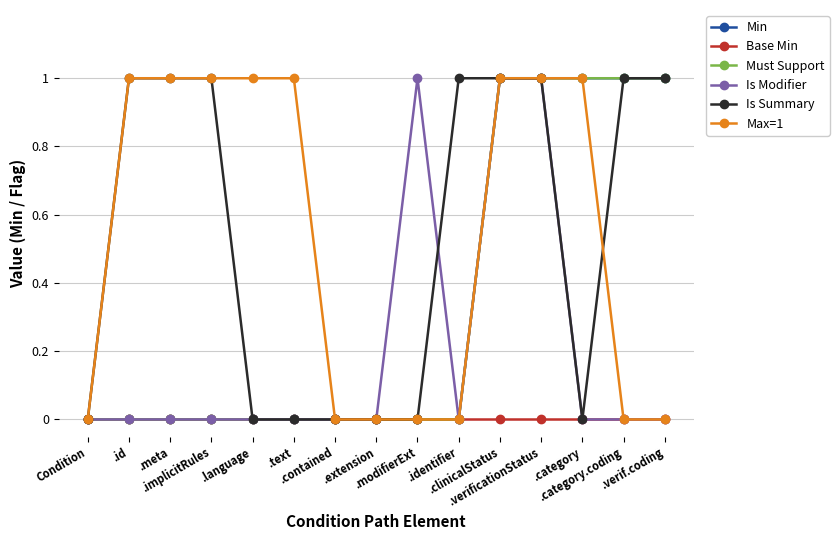

How many values in Must Support are above zero?

5